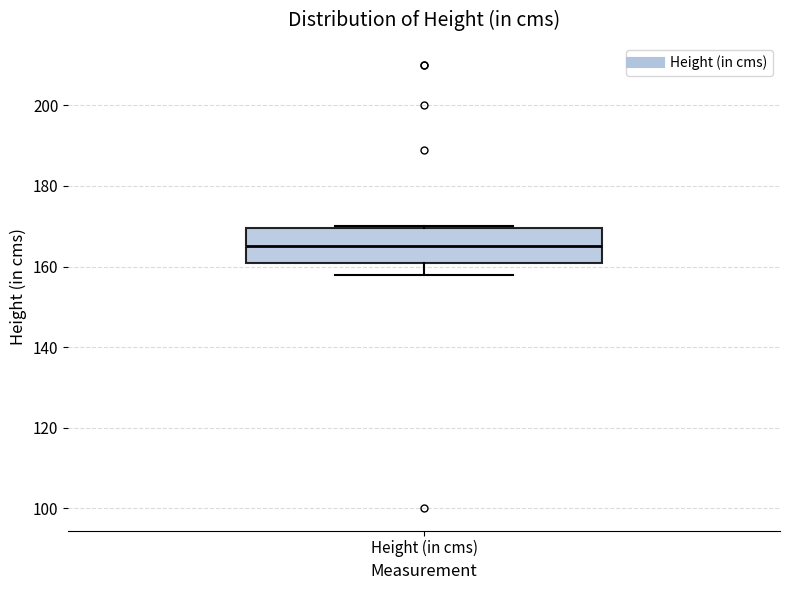

Where does the median line of the box for Height (in cms) sit on the y-axis? The values are not printed on the chart, so give them approximately, as read against the axis.

166